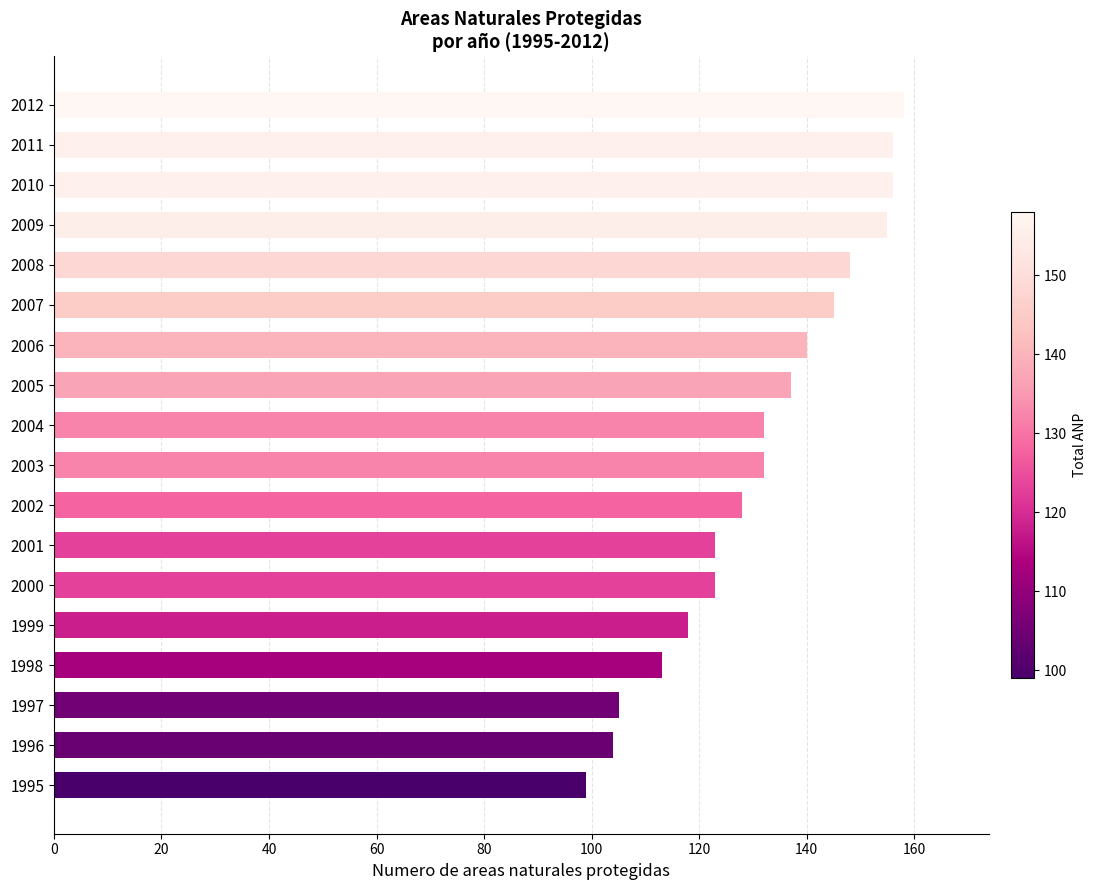

At which category does the chart reach its minimum across all series?

1995